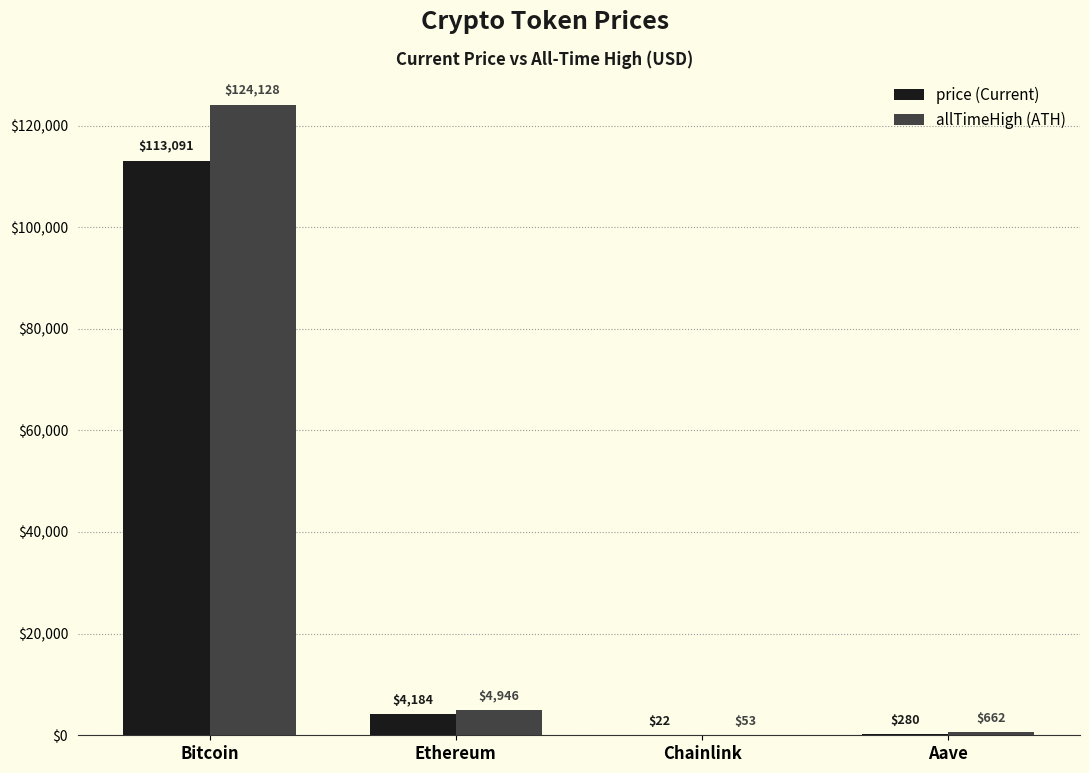

What is the maximum value shown in the chart?

124128.0